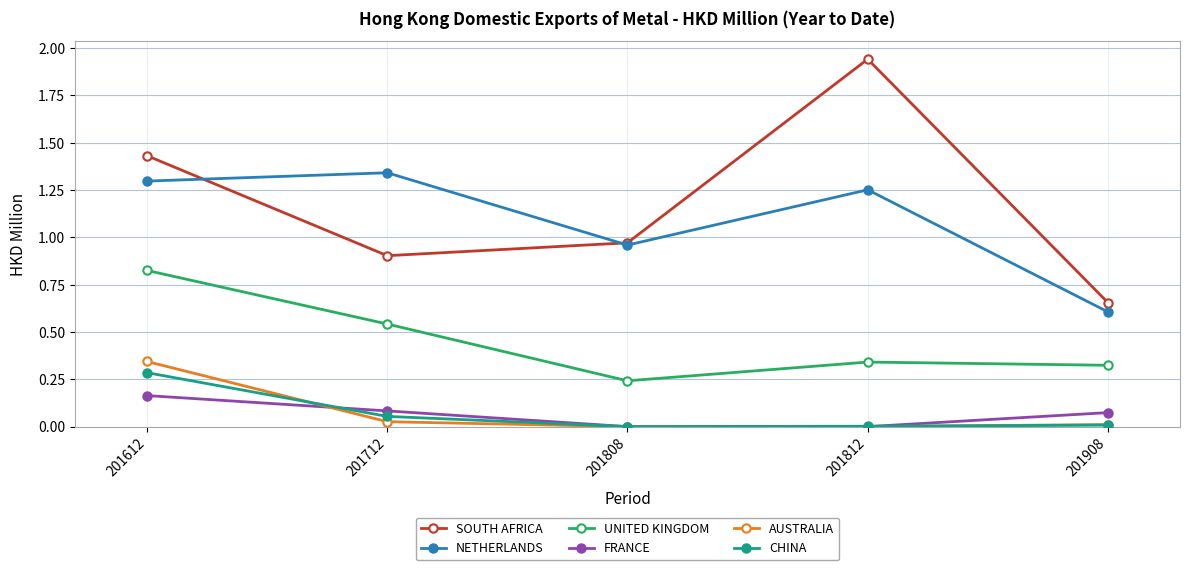

What is the lowest value of the NETHERLANDS series?

0.6